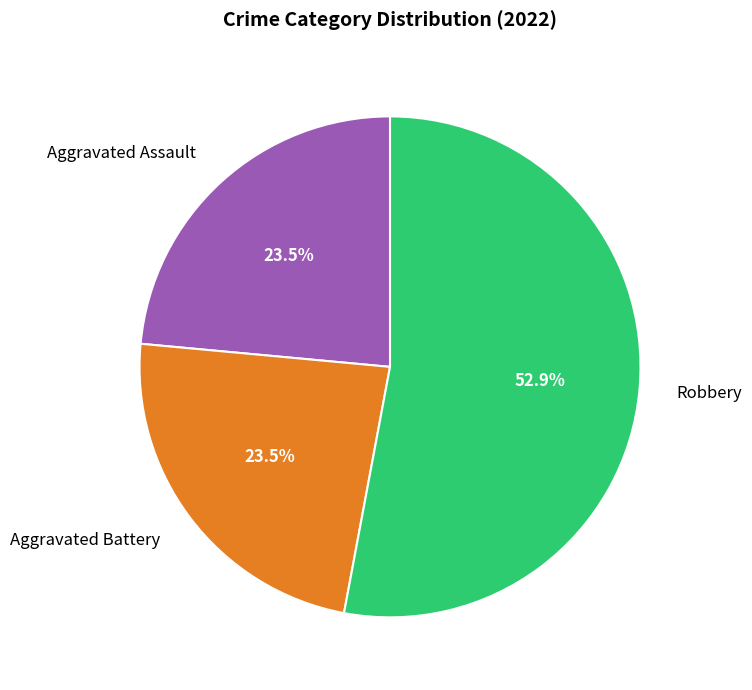

Which has a higher value, Robbery or Aggravated Battery?

Robbery